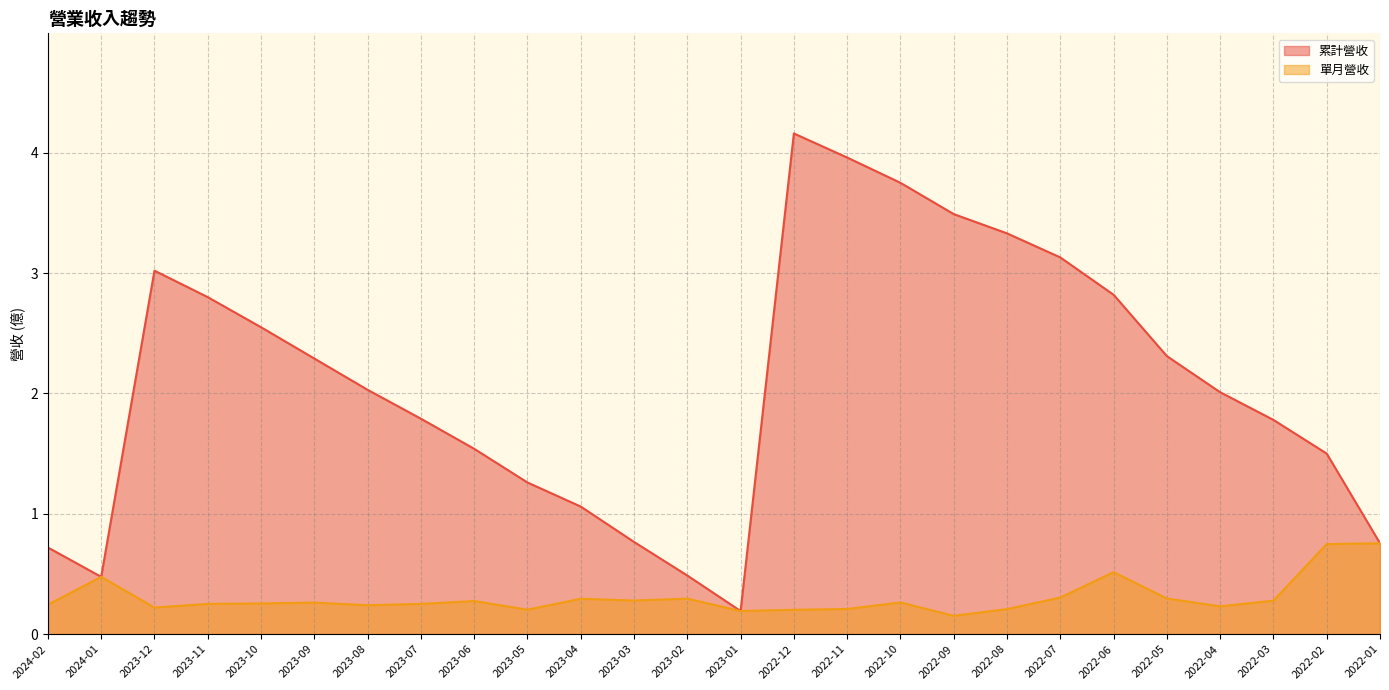

The 累計營收 series shows 7.1 at 2022-12. True or false?

False